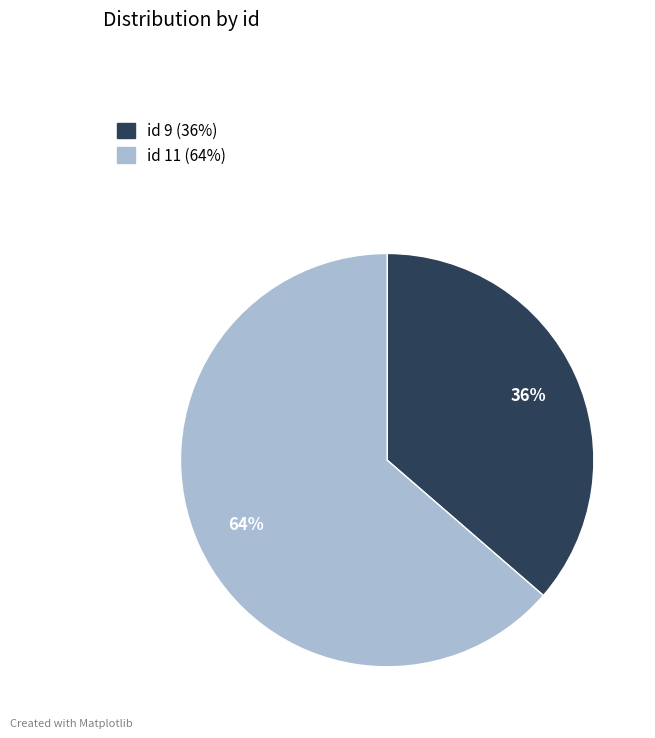

Is there a majority slice in this chart?

Yes